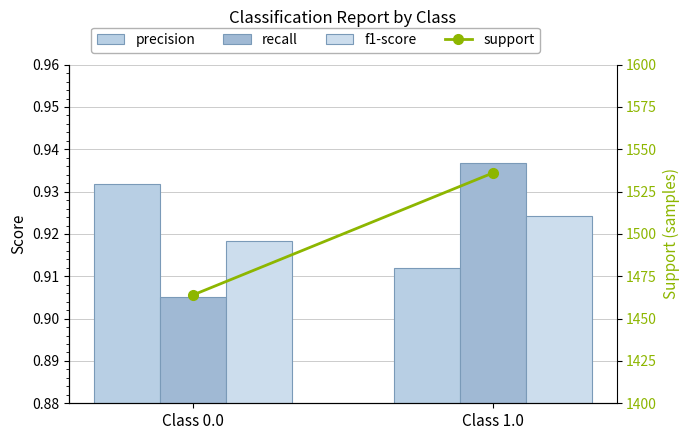

What is the total value across all series at Class 1.0?

1538.8